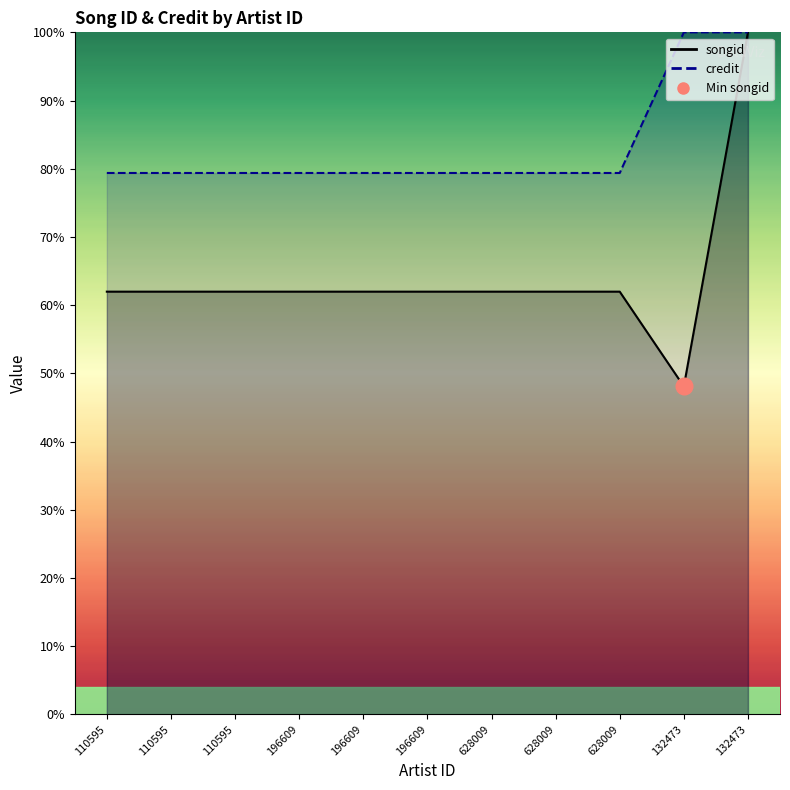

Which category has the highest value in the credit series?

132473